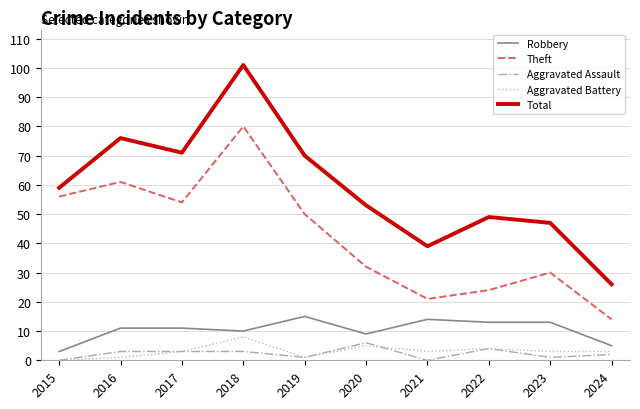

True or false: Robbery has more than 0 interior local peaks.

True